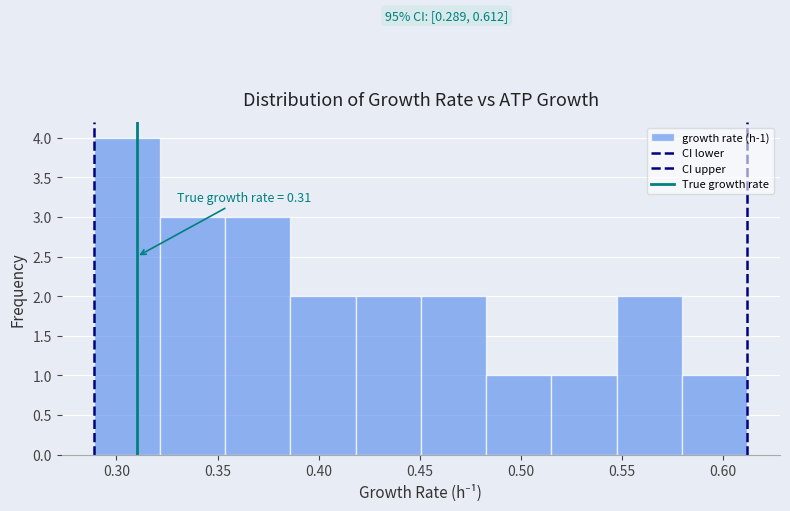

Over which range of the x-axis is the bar tallest?

0.290 to 0.320